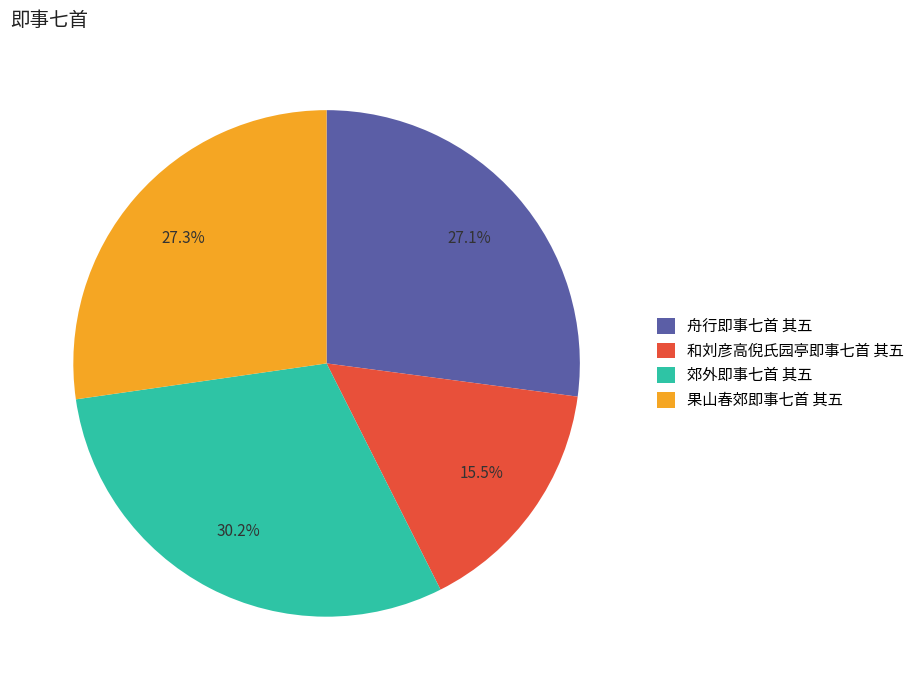

What percentage do 郊外即事七首 其五 and 果山春郊即事七首 其五 together represent?

57.4%